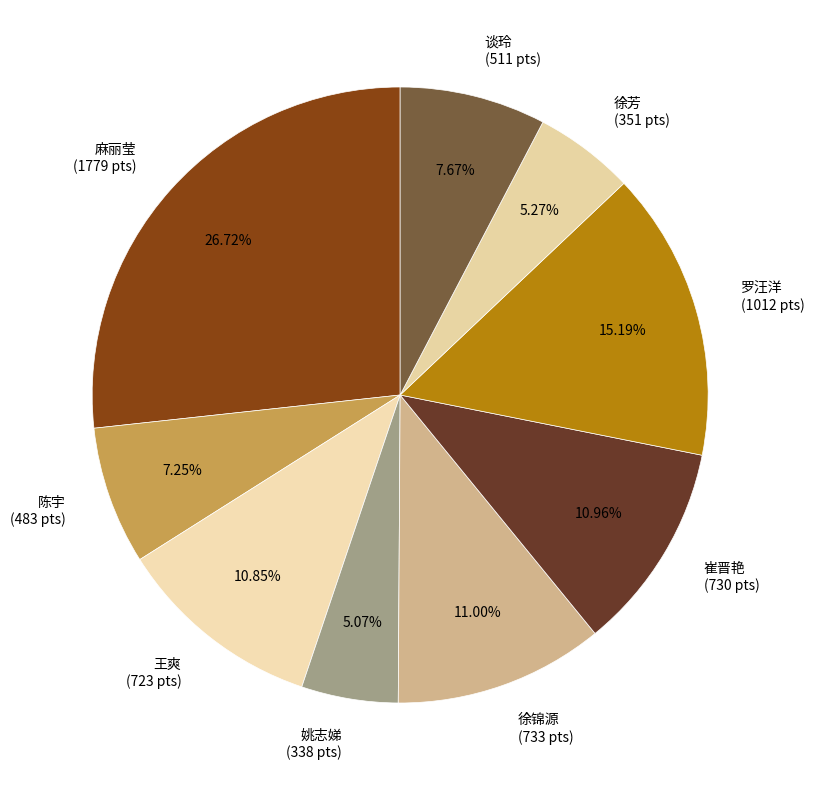

How many segments does this pie chart have?

9